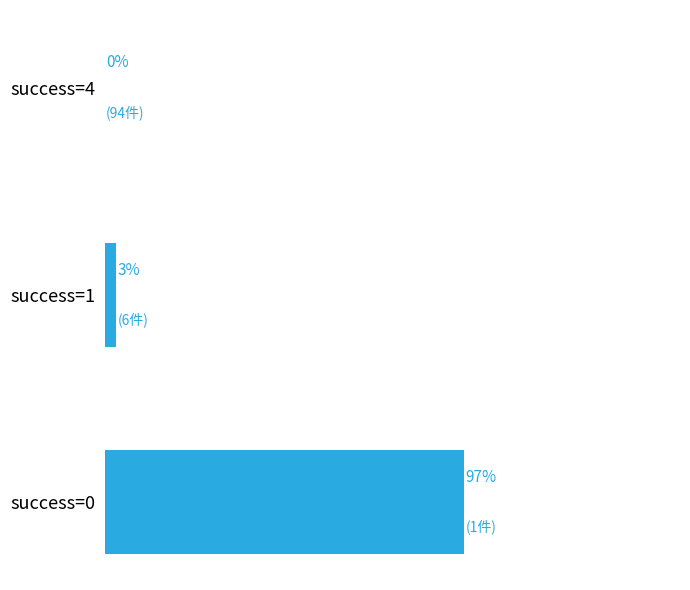

Between success=1 and success=4, which is larger?

success=1